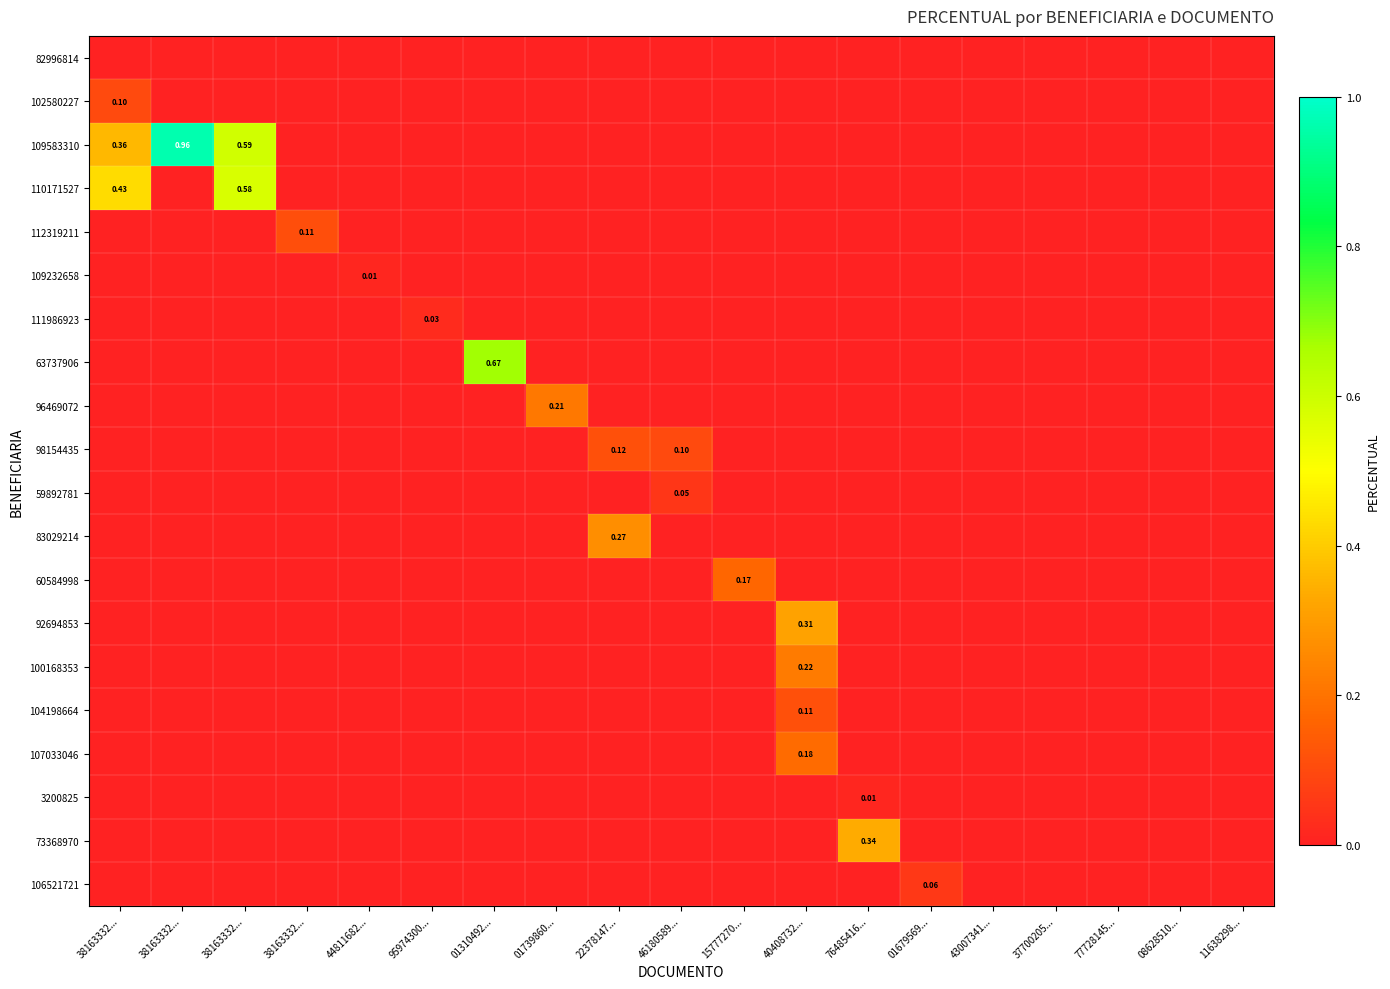

Rank the series by their maximum value, from lowest to highest.

82996814, 109232658, 3200825, 111986923, 59892781, 106521721, 102580227, 112319211, 104198664, 98154435, 60584998, 107033046, 96469072, 100168353, 83029214, 92694853, 73368970, 110171527, 63737906, 109583310